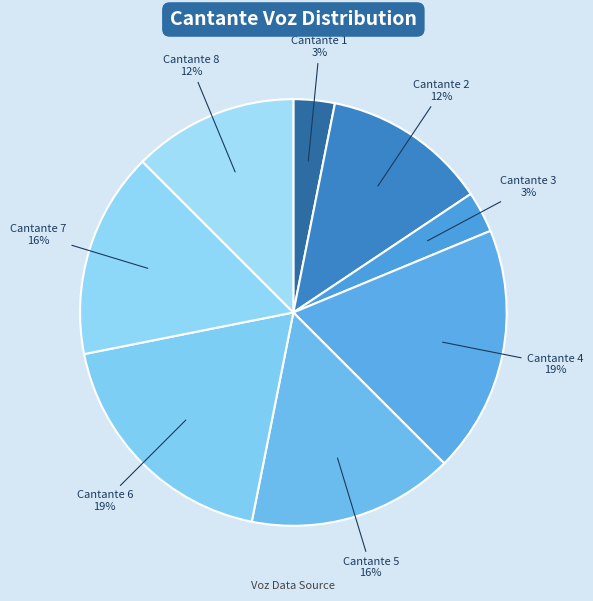

To the nearest percent, what portion does Cantante 4 represent?

19%